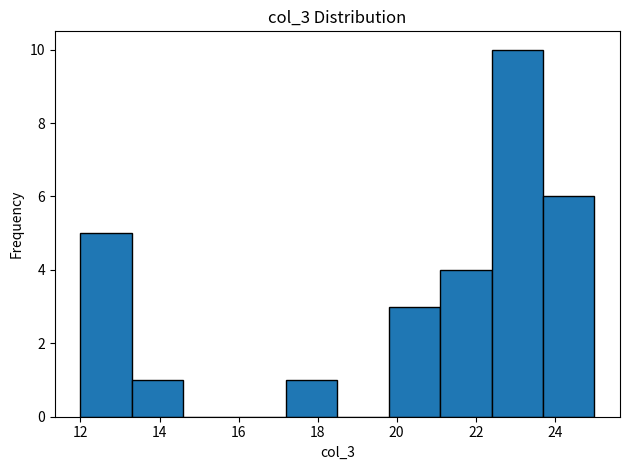

How tall is the bar that spans 22.4 to 23.7 on the x-axis? Neither the bar edges nor the heights are printed on the chart, so give them approximately, as read against the axes.

10